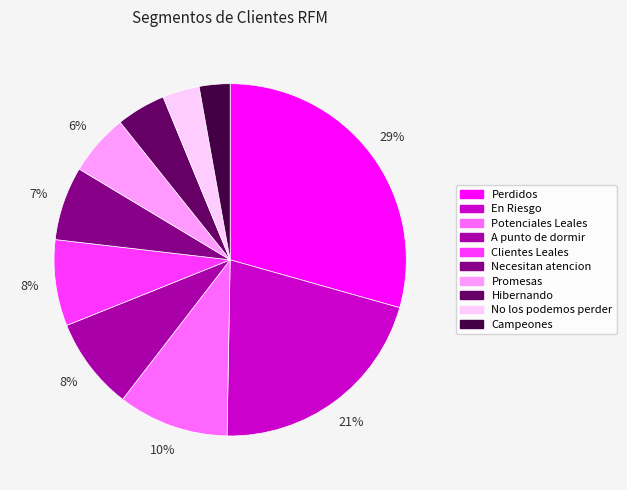

Do Hibernando and A punto de dormir together represent more than half of the pie?

No